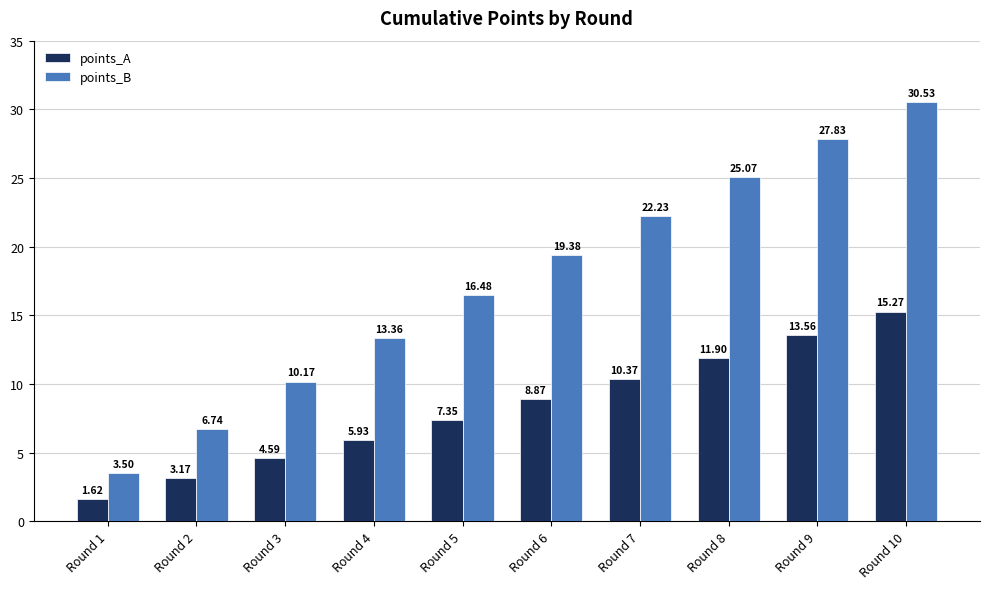

How many groups of bars are there?

10